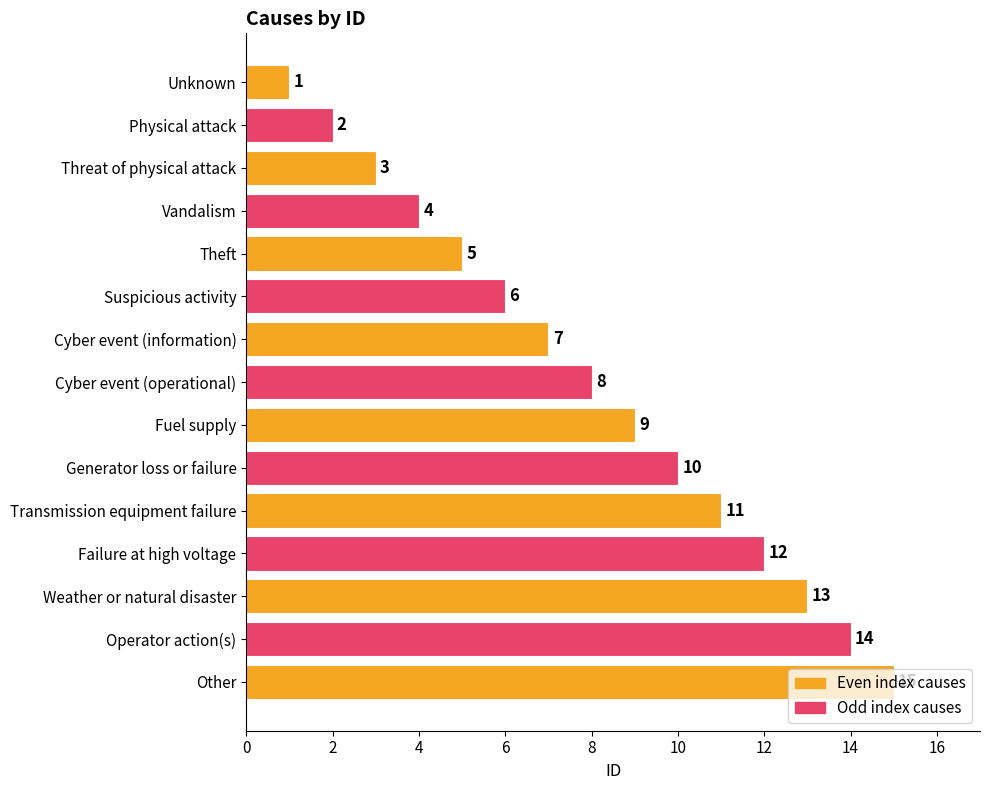

Where is the data nearest to the value 8?

Cyber event (operational)